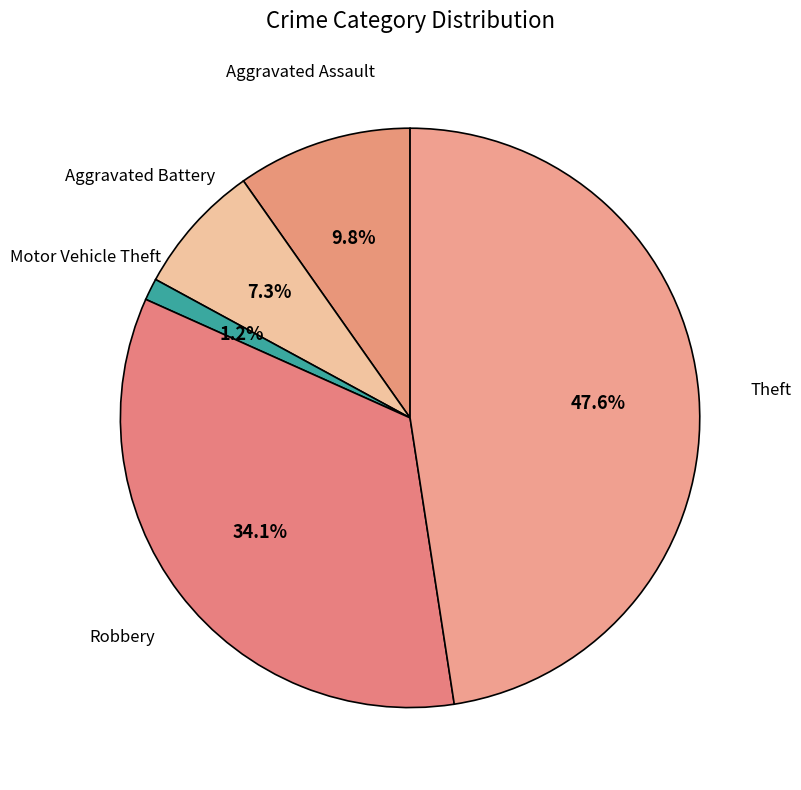

How many slices are in this pie chart?

5